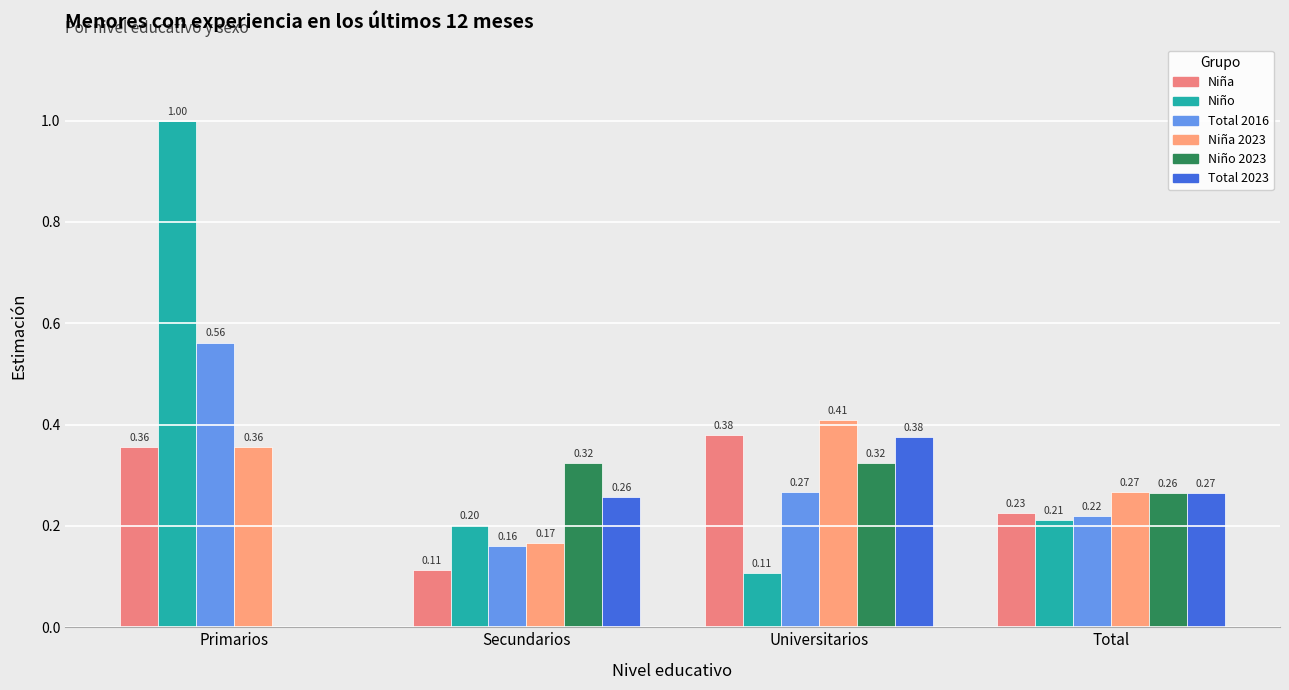

True or false: Niña has a value of 0.2 at Primarios.

False